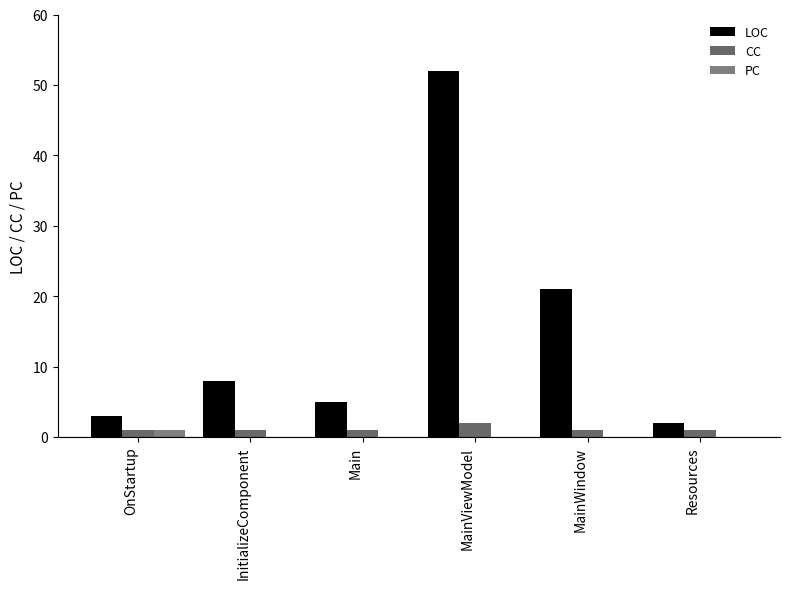

Is it true that CC equals 3 at MainViewModel?

False